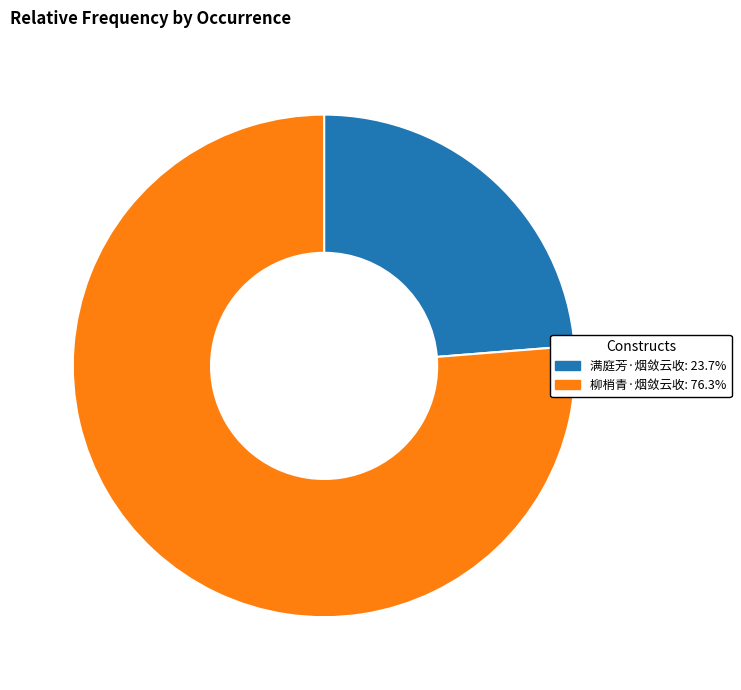

The 满庭芳·烟敛云收 slice represents 24% of the pie. True or false?

True